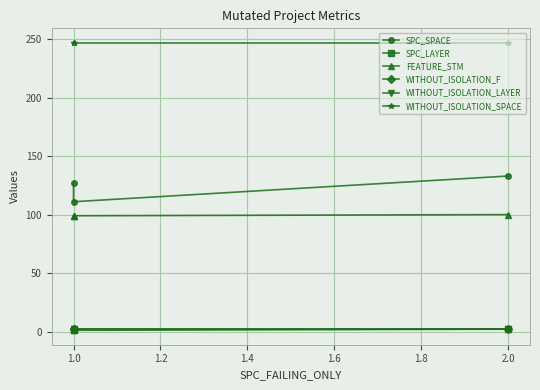

Reading left to right, transcribe all the data shown in this chart.

SPC_SPACE: 127	111	133
SPC_LAYER: 1	1	2
FEATURE_STM: 99	99	100
WITHOUT_ISOLATION_F: 2	2	2
WITHOUT_ISOLATION_LAYER: 2	2	2
WITHOUT_ISOLATION_SPACE: 247	247	247